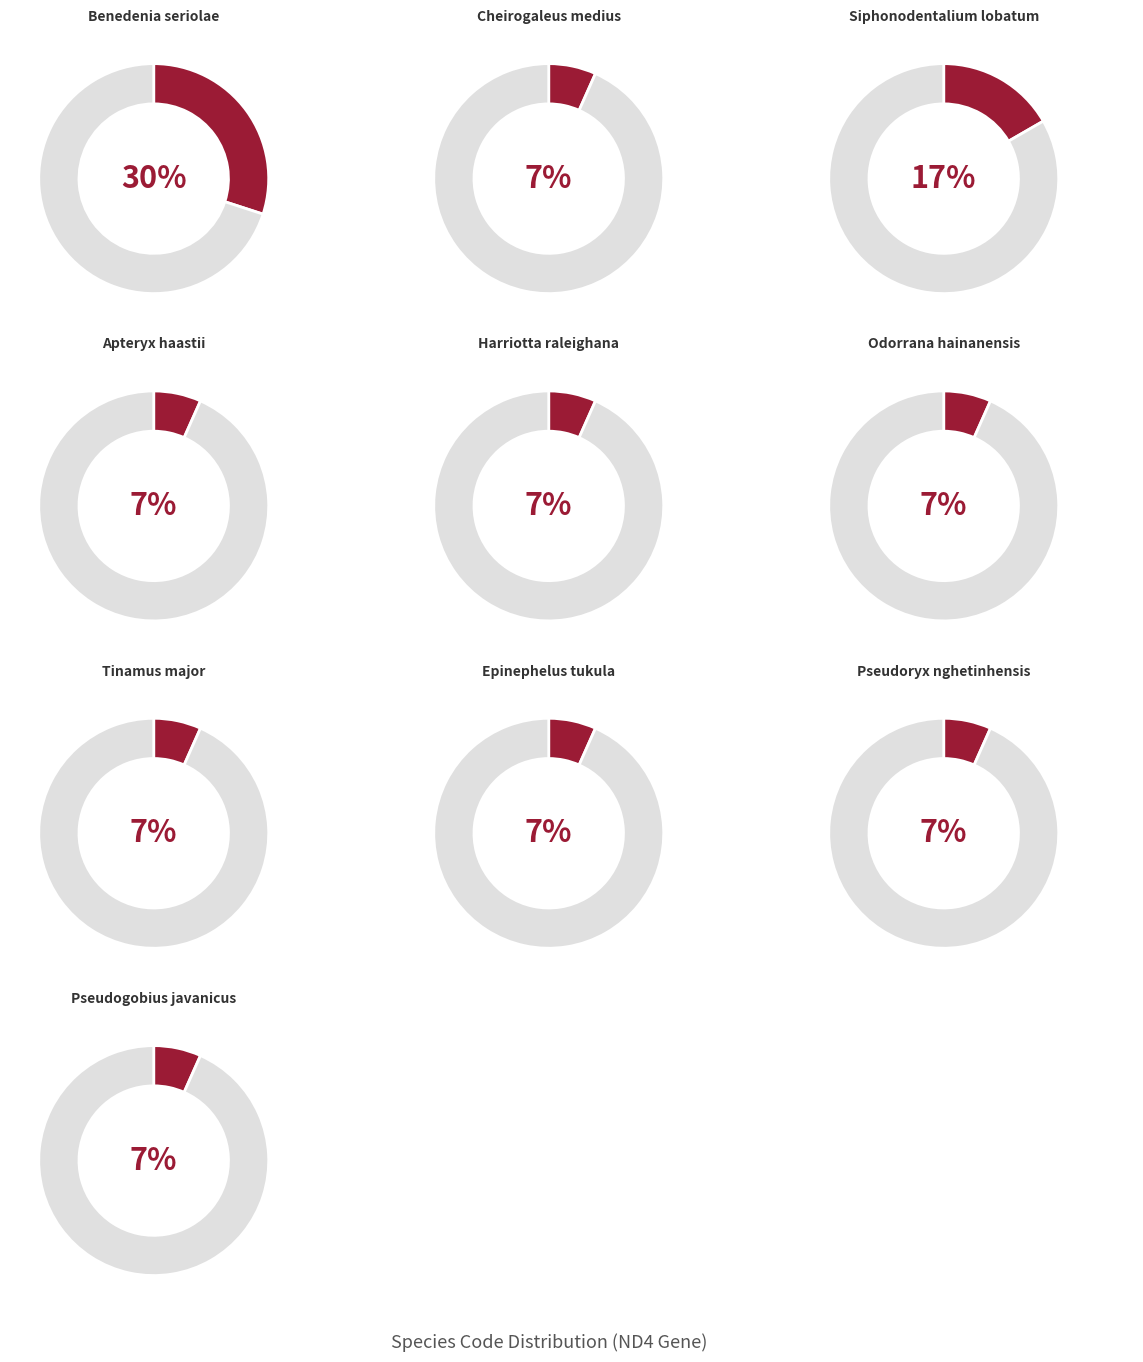

To the nearest percent, what is the difference between the largest and smallest slice percentages?

23%